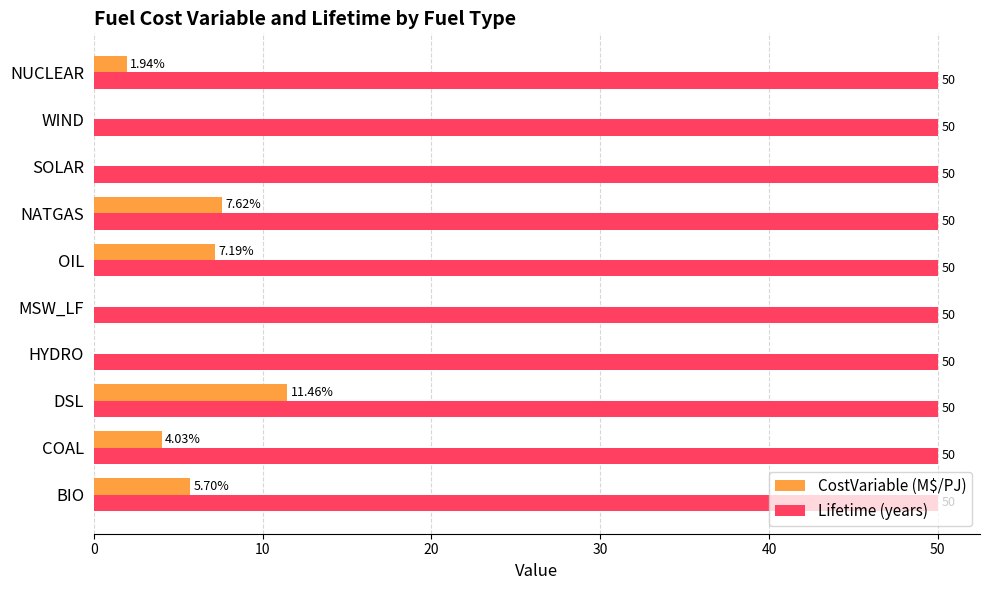

What is the sum of all Lifetime (years) values?

500.0